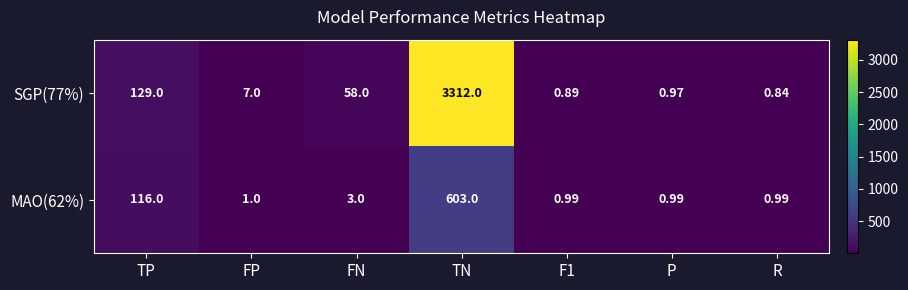

At which category is the sum across all series the highest?

TN